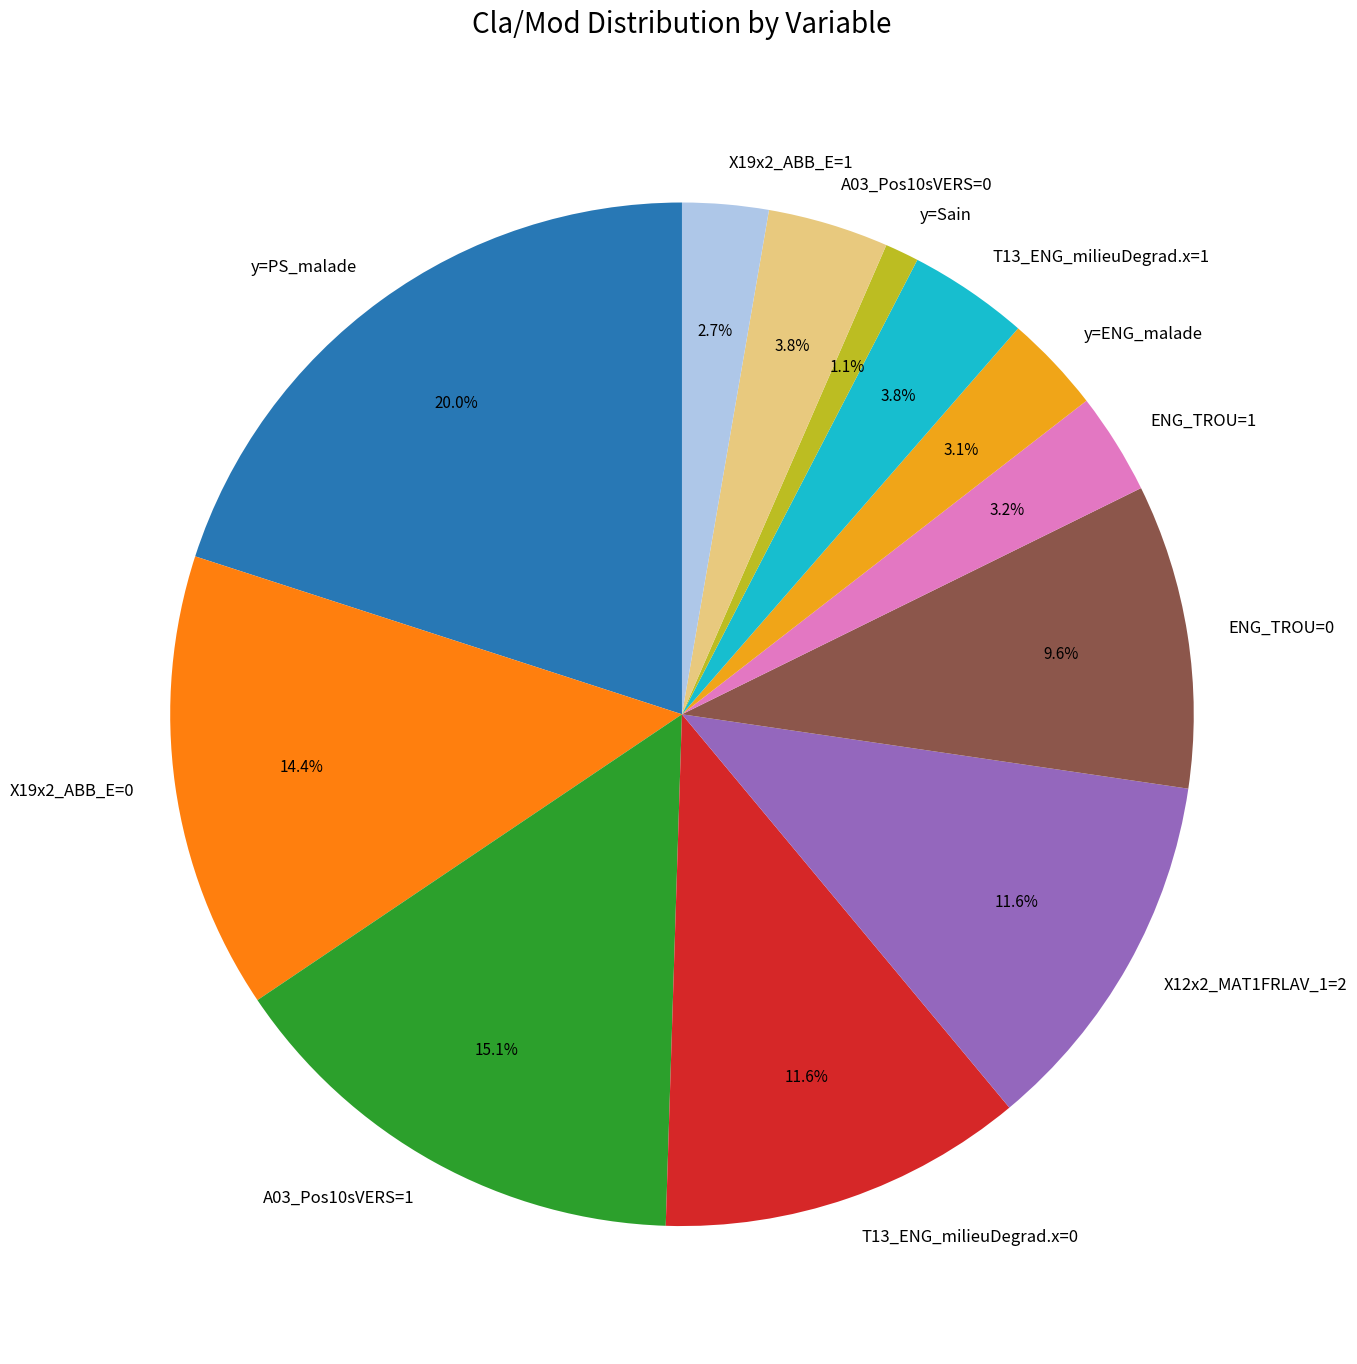

Count the number of slices in the pie.

12